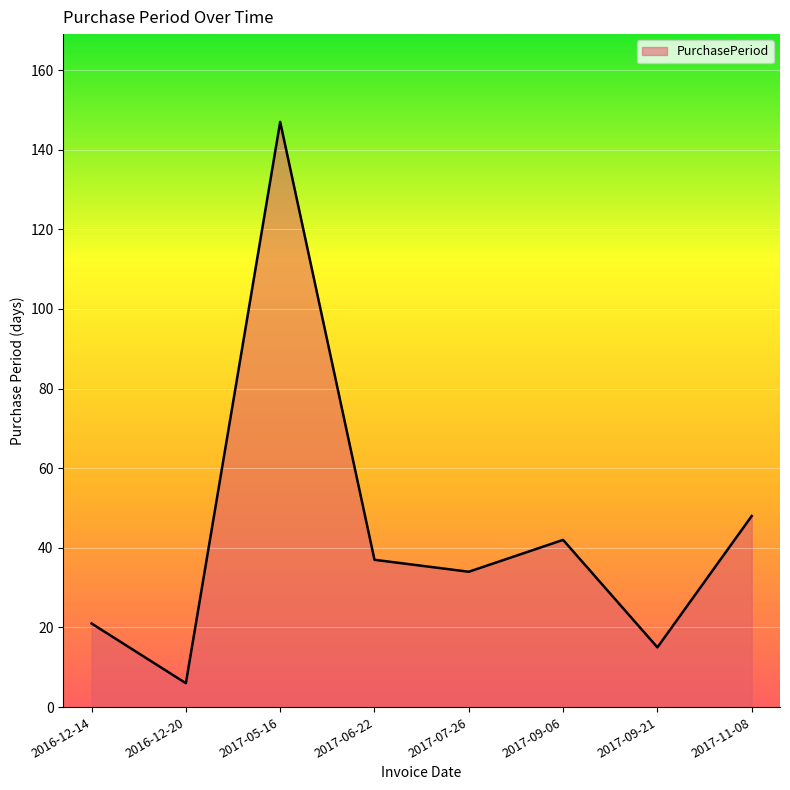

What position from the left is 2017-07-26?

5